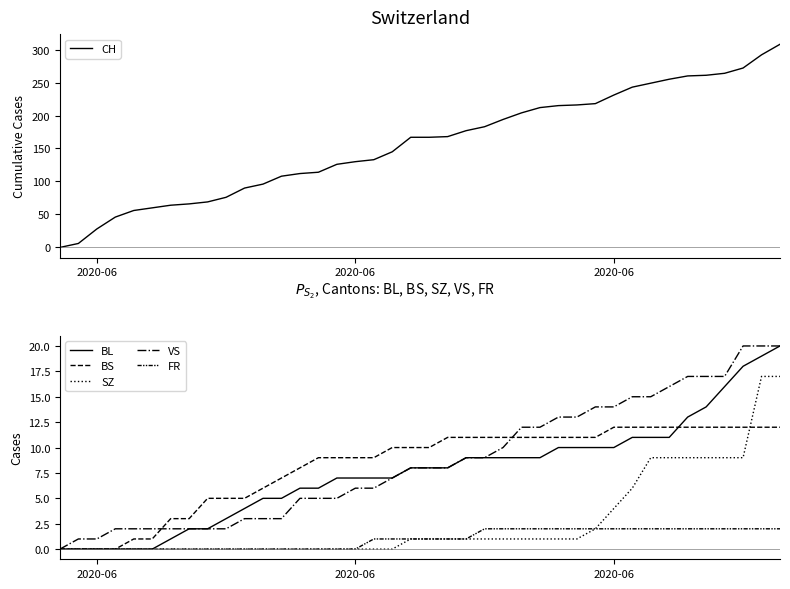

Which category has the lowest value in the VS series?

2020-06